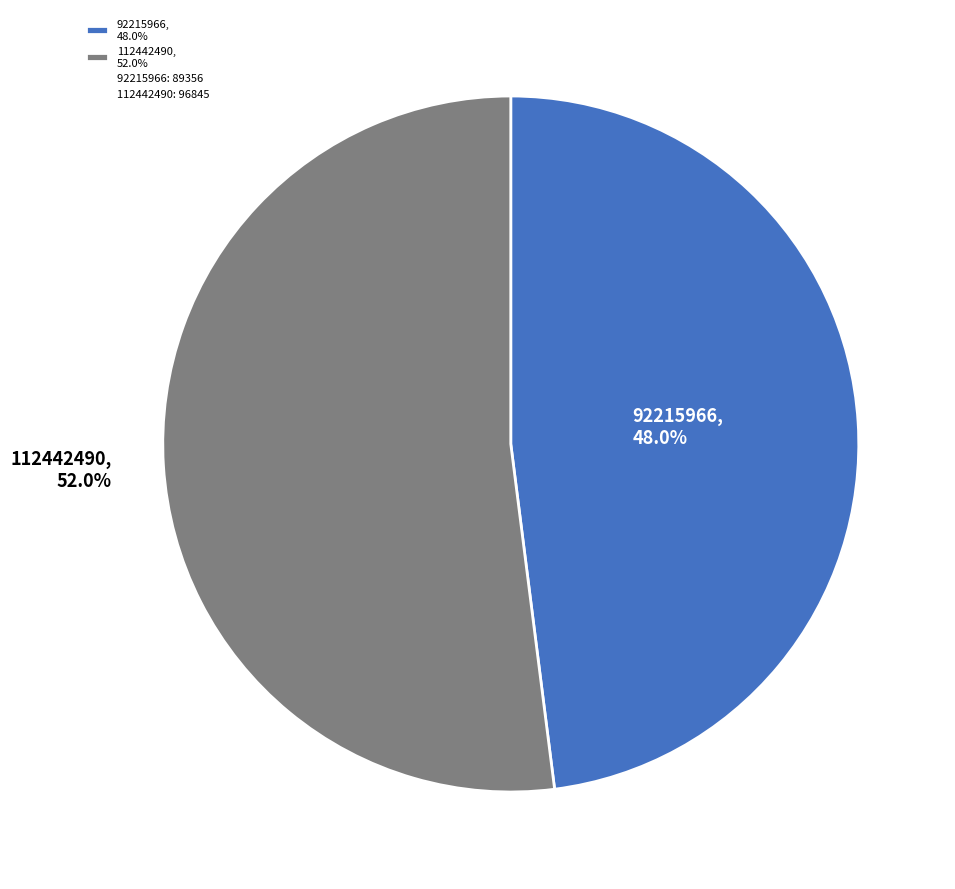

Is it true that 112442490 is 41% of the pie?

False